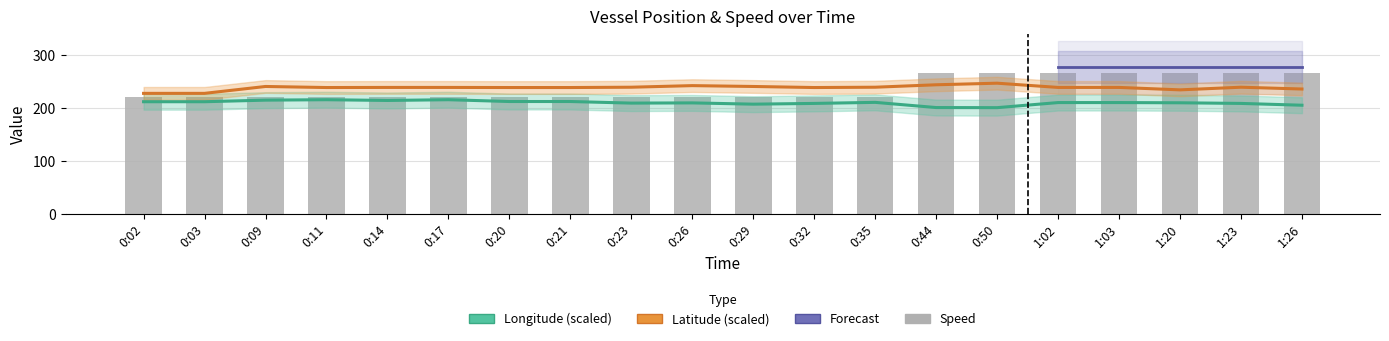

True or false: Speed has a value of 372.8 at 0:44.

False